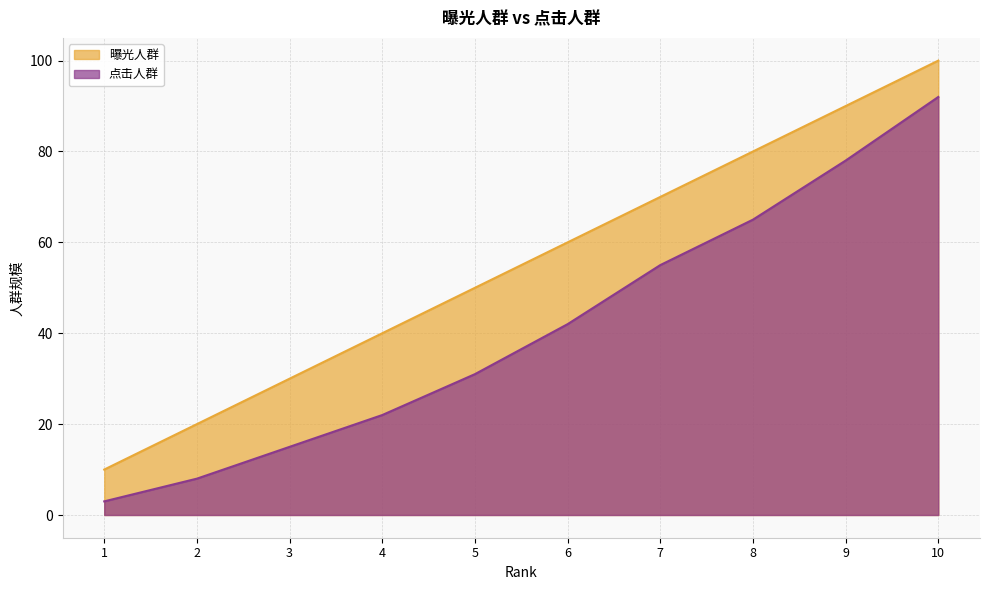

What is the value of the 曝光人群 point at the 6th from the left?

60